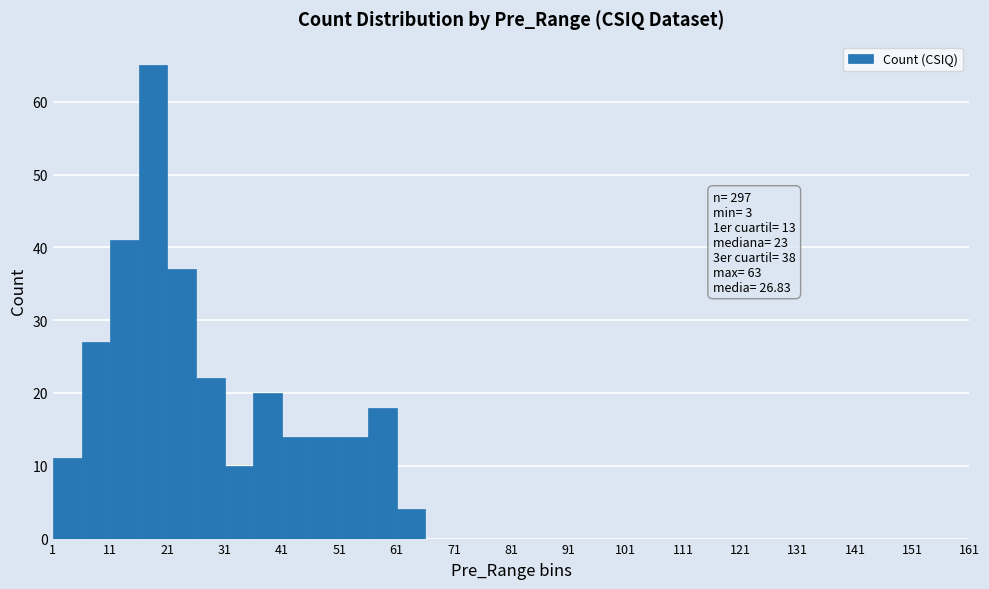

Which range on the x-axis has the tallest bar?

16 to 21